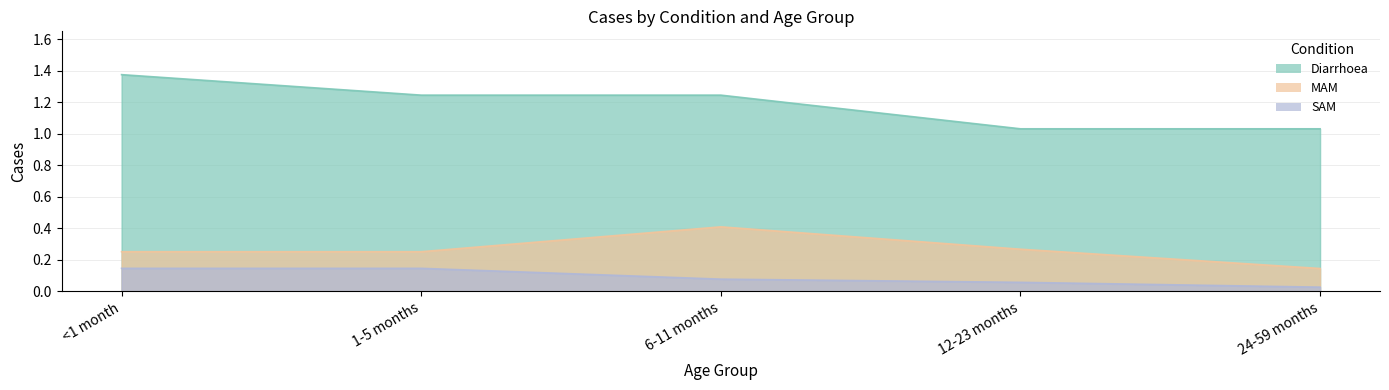

Reading left to right, list all the values displayed in this chart.

Diarrhoea: 1.4	1.2	1.2	1.0	1.0
MAM: 0.3	0.3	0.4	0.3	0.1
SAM: 0.1	0.1	0.1	0.1	0.0